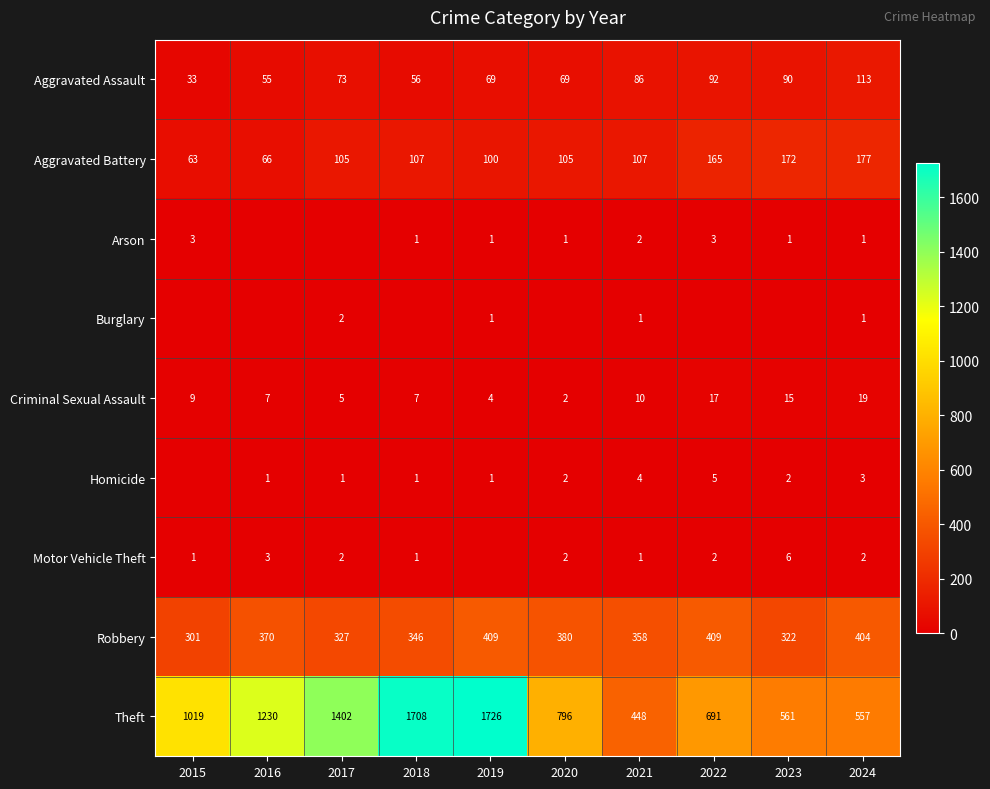

What is the sum of the Robbery values at 2018 and 2015?

647